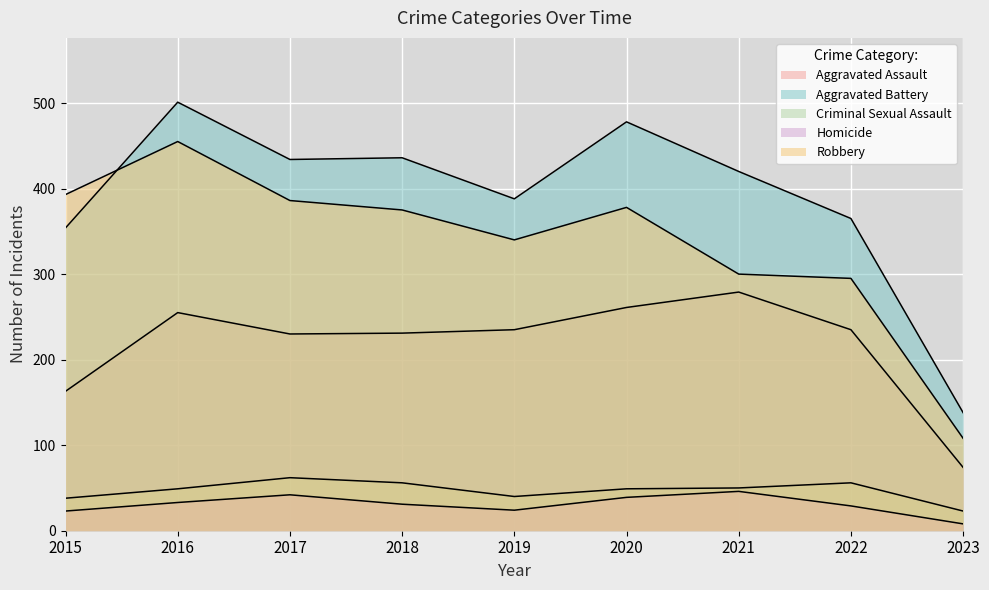

Is it true that Robbery equals 222 at 2018?

False